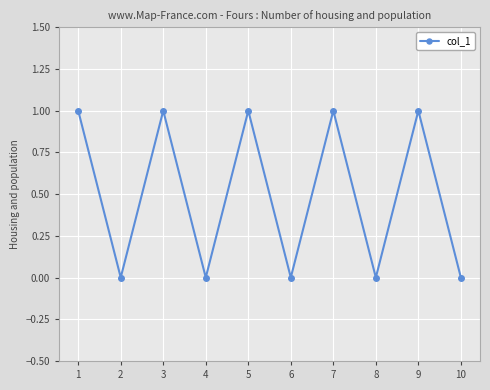

Which has a higher value, 2 or 7?

7